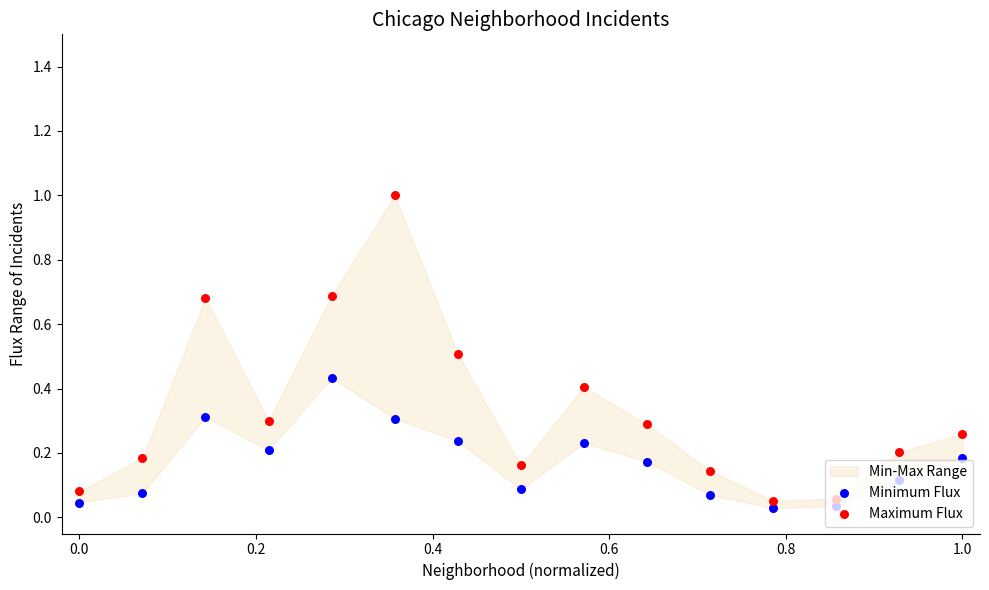

Which series has the largest total across all categories?

Maximum Flux